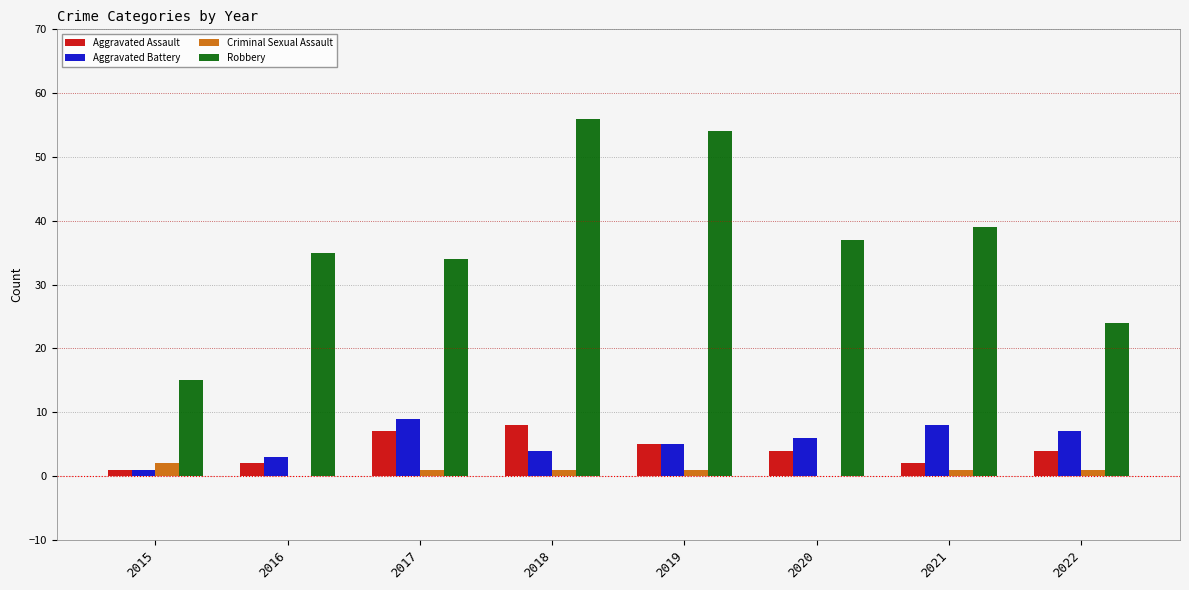

What is the sum of all Criminal Sexual Assault values?

7